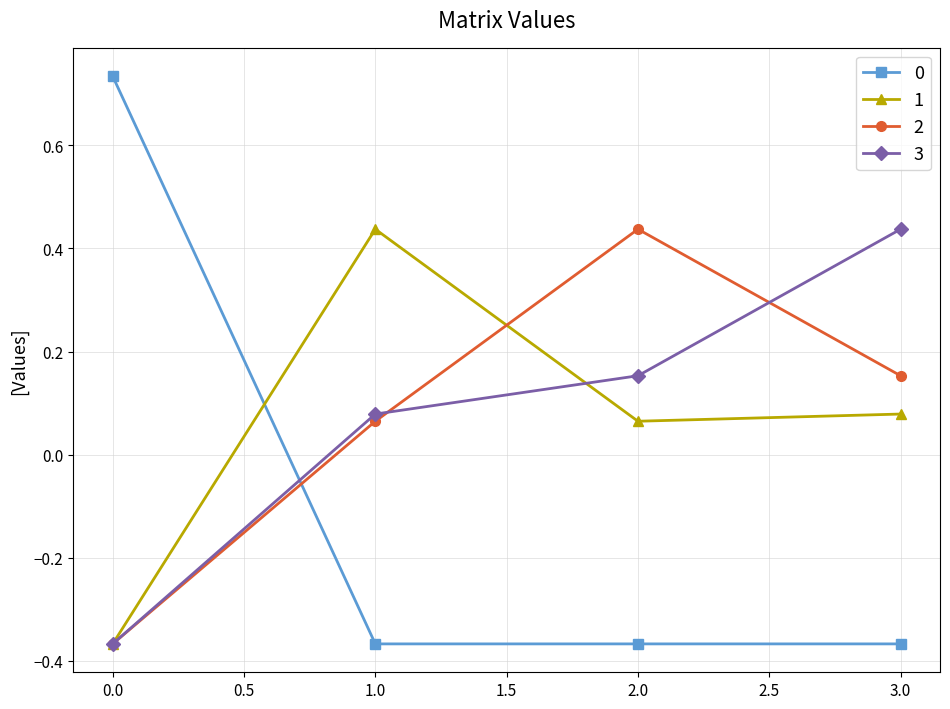

Rank the categories by 1 value from lowest to highest.

0.0, 2.0, 3.0, 1.0